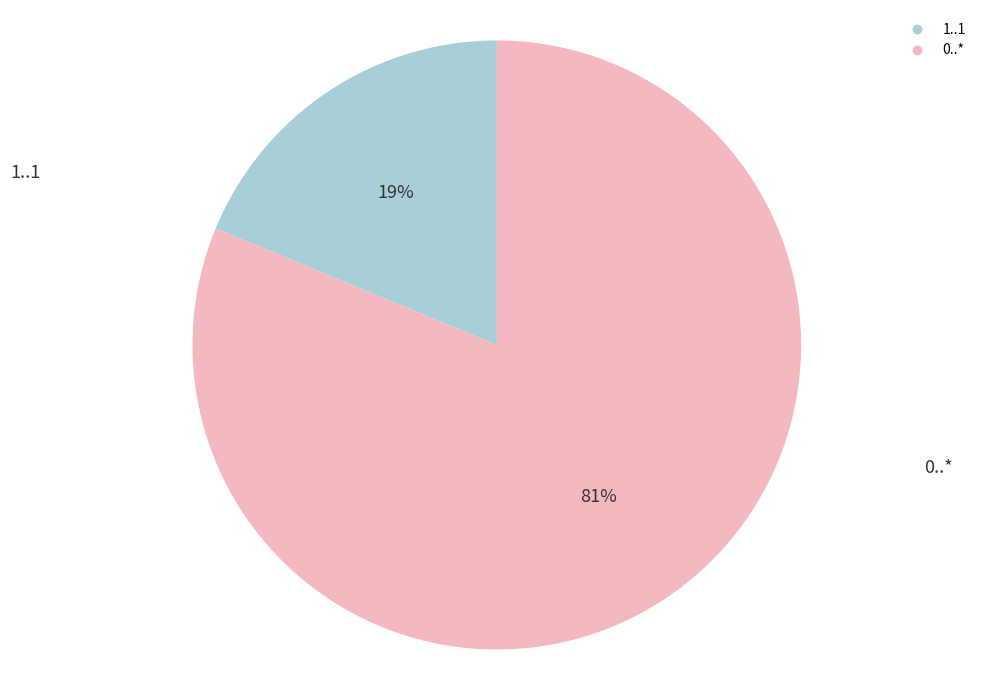

Which slice is the largest?

0..*